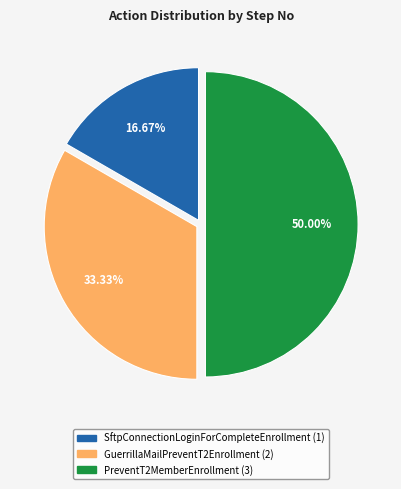

What percentage is the PreventT2MemberEnrollment slice, to the nearest percent?

50%